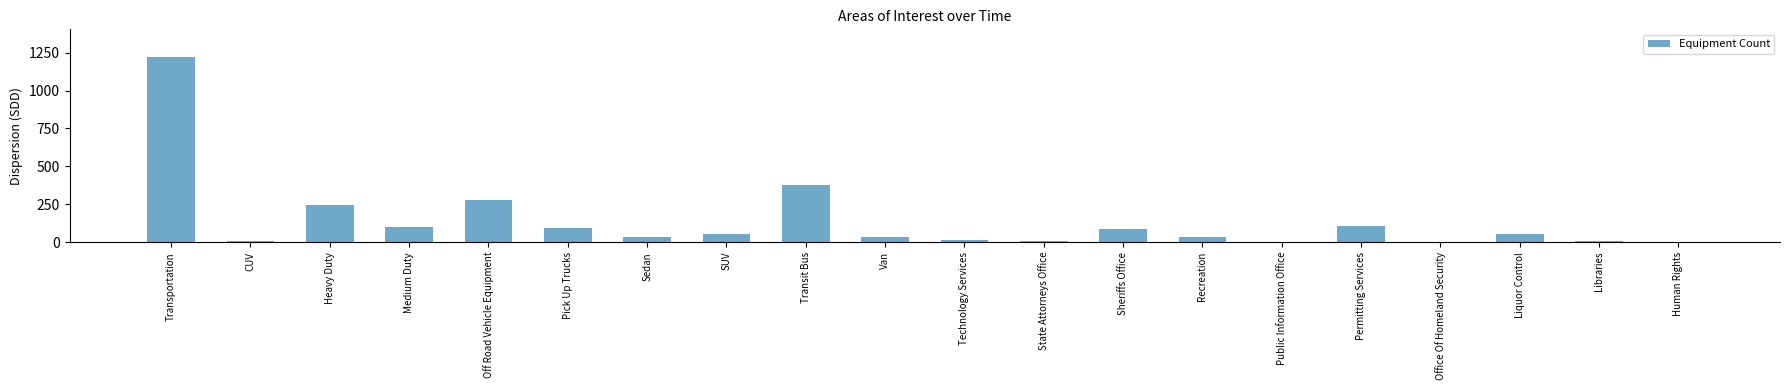

Which category has the highest value across all series?

Transportation